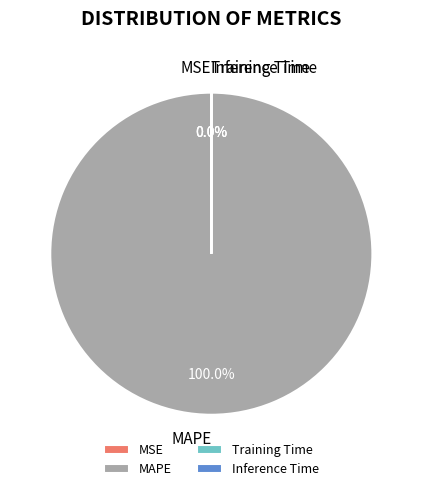

What is the majority slice?

MAPE